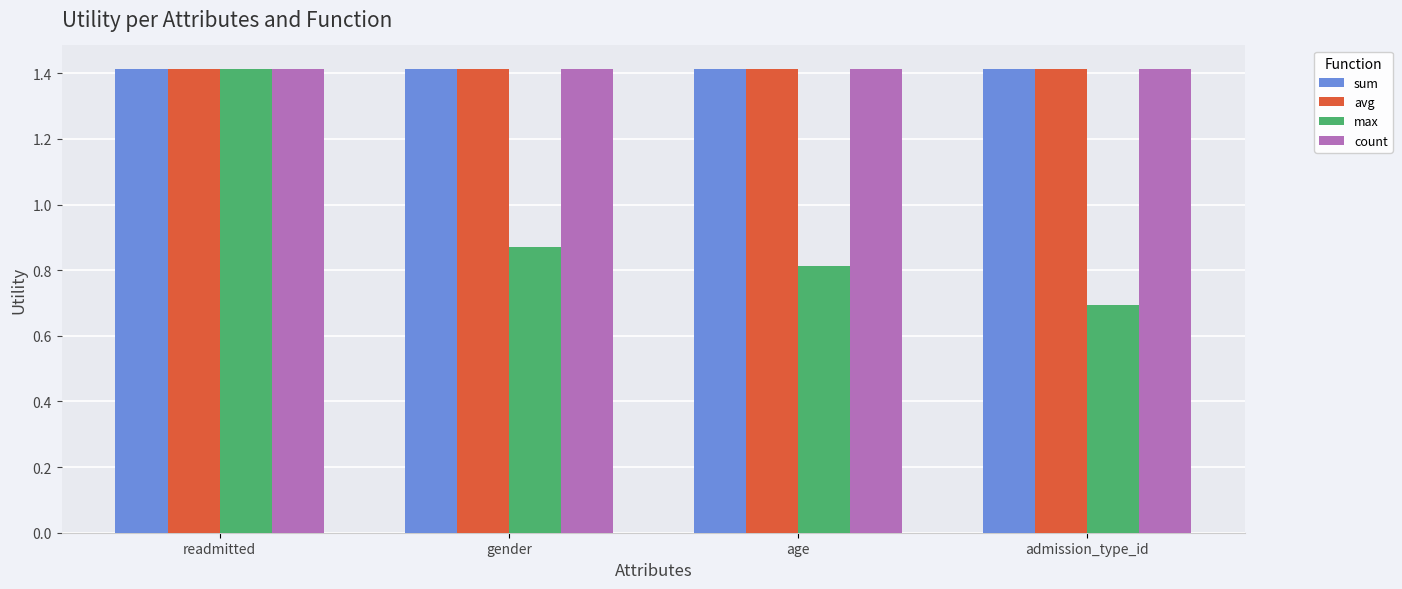

What is the sum of all max values?

3.8